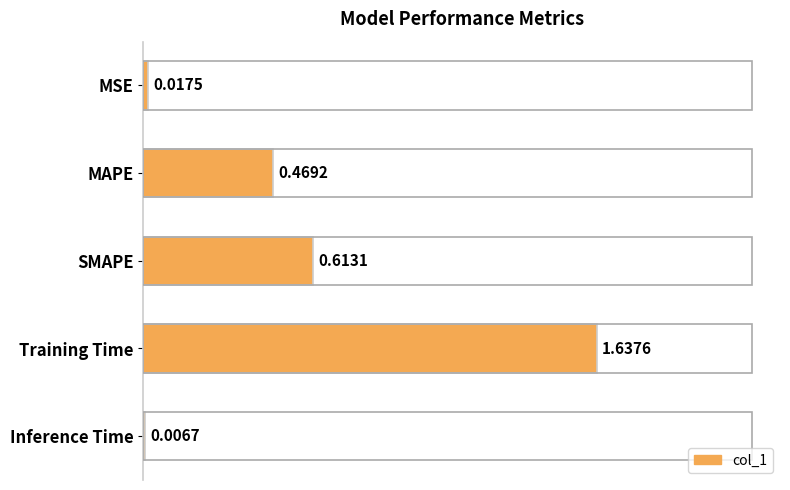

Between Training Time and MSE, which is larger?

Training Time